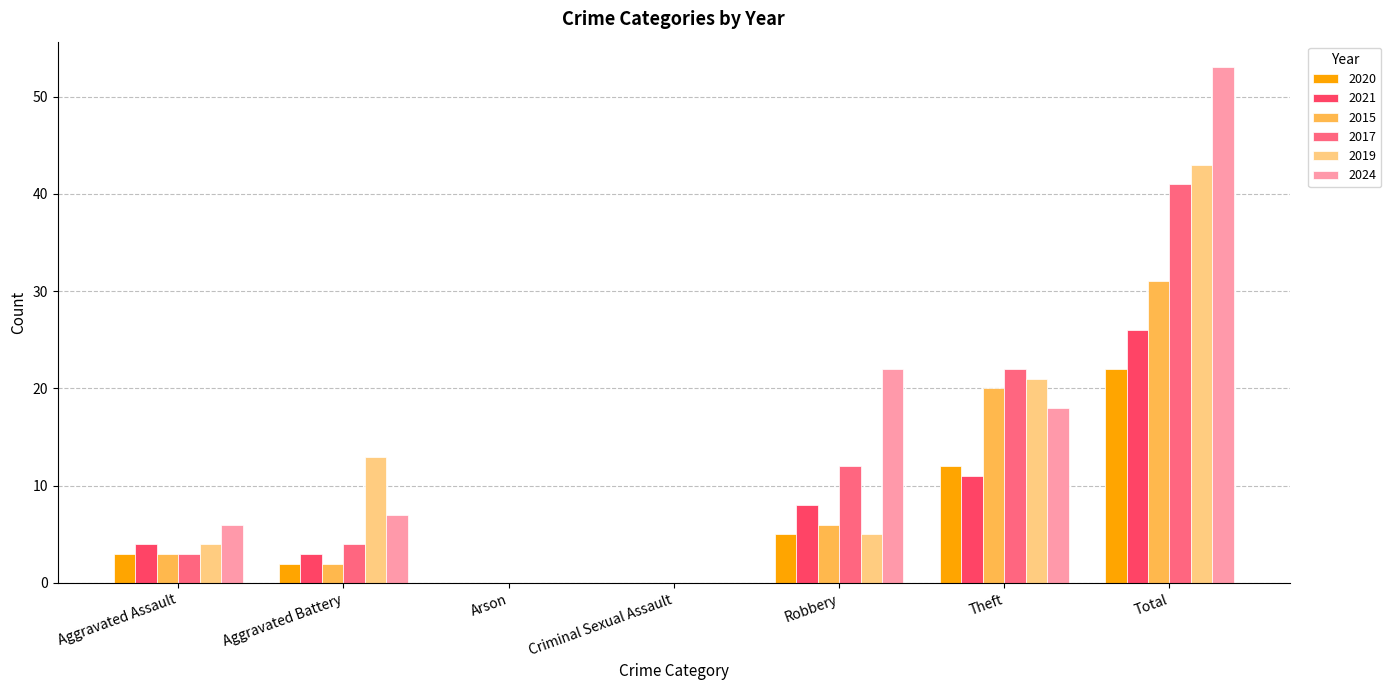

Is it true that 2021 equals 42 at Total?

False